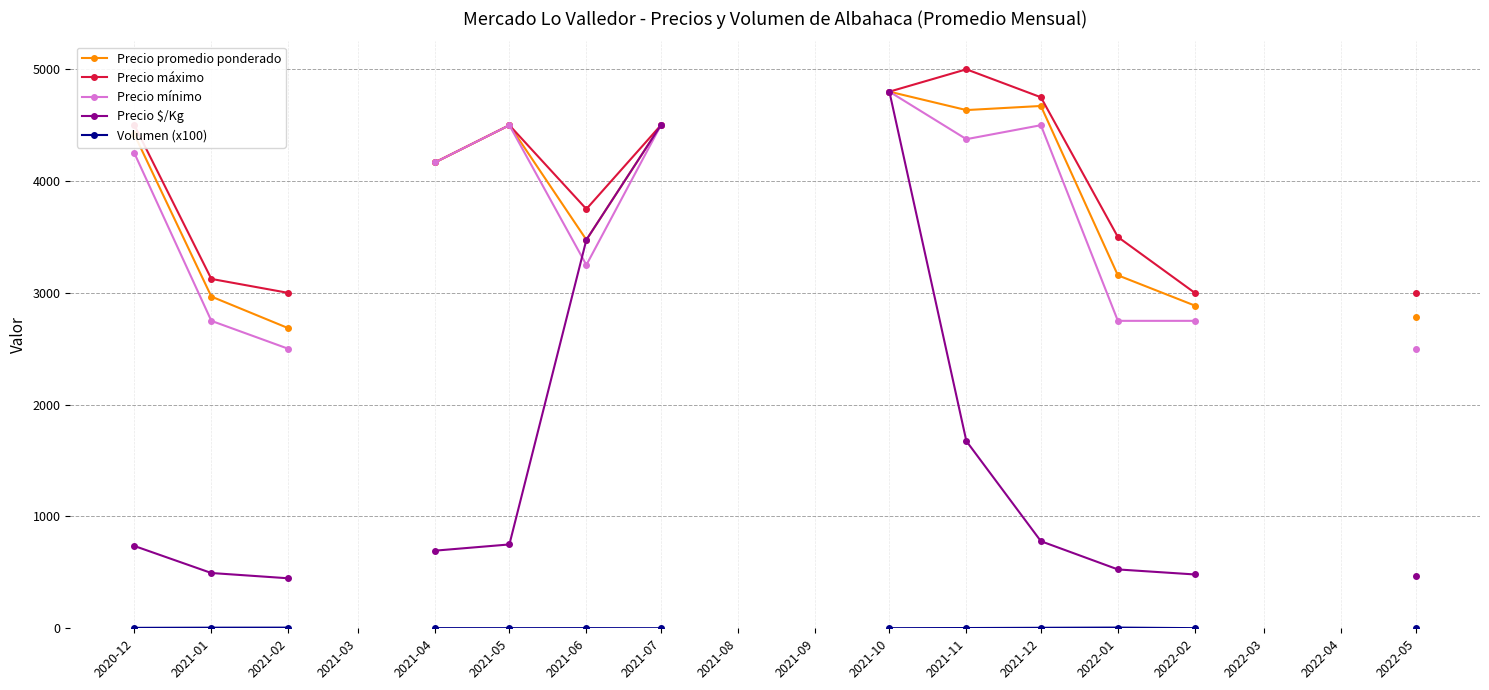

What is the minimum value shown in the chart?

0.7